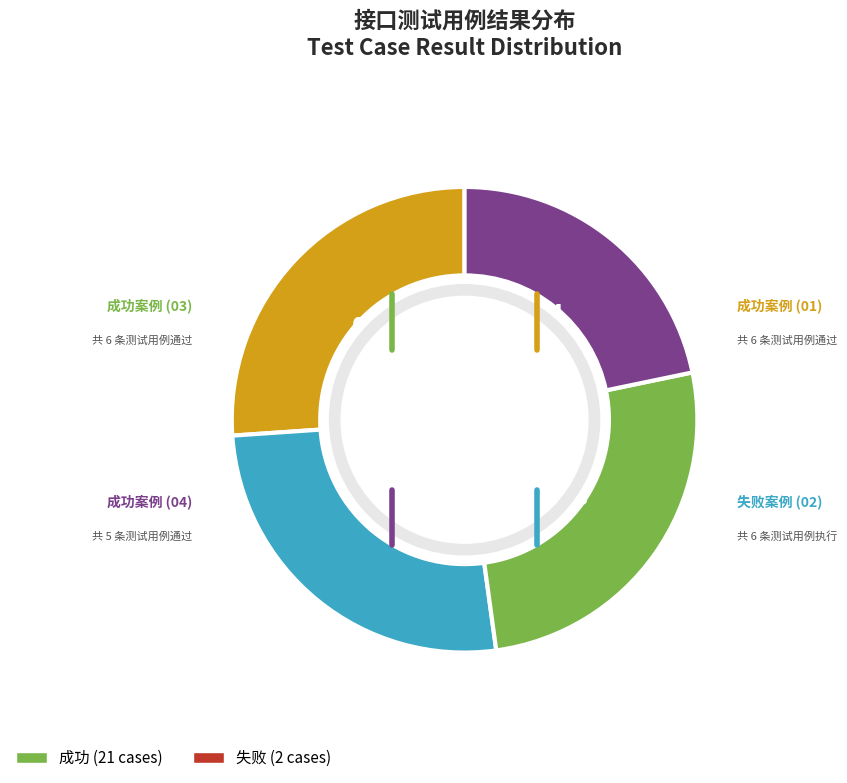

Is there any slice that represents more than half of the pie?

No